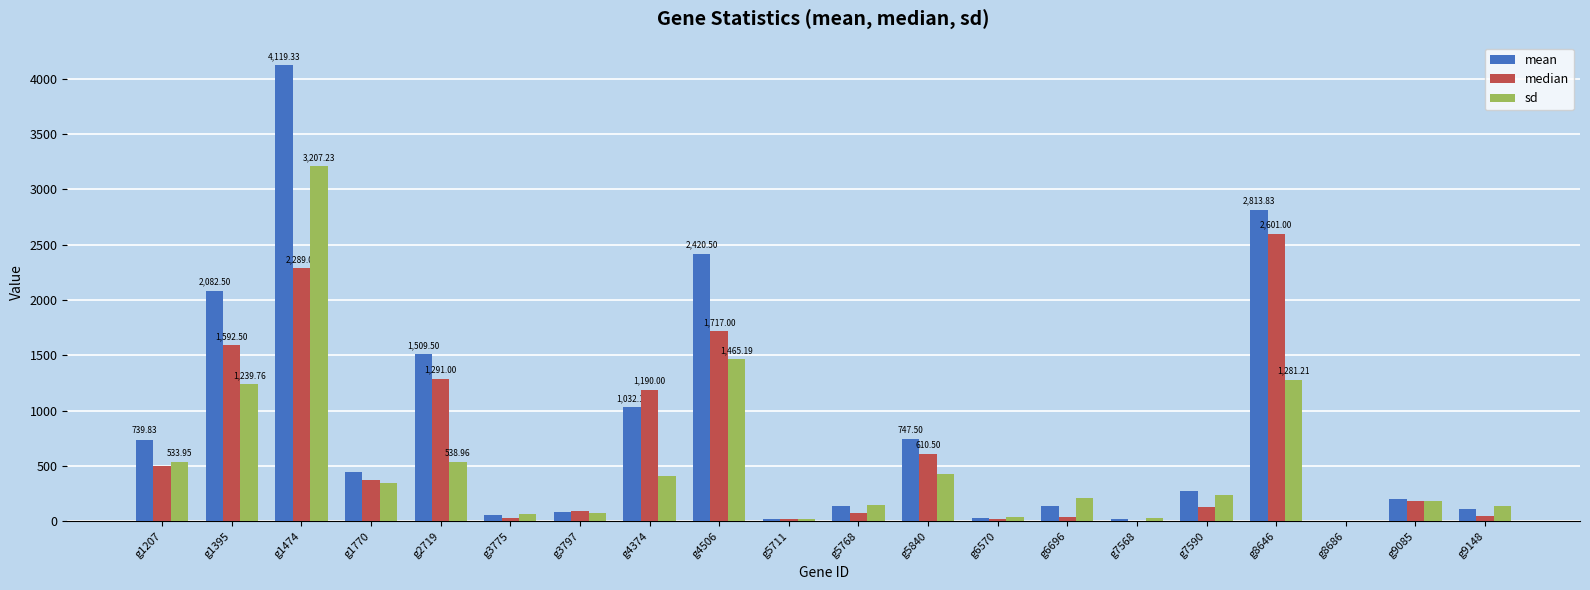

At which category is the sum across all series the highest?

g1474